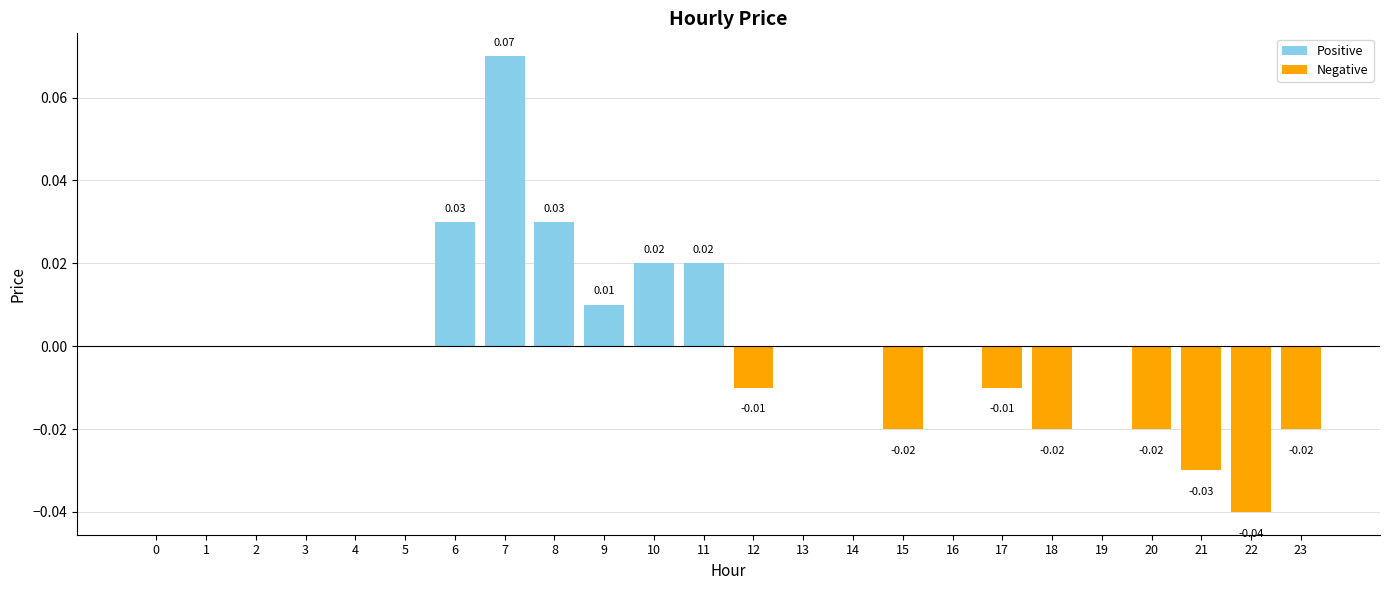

Are the bars horizontal?

No